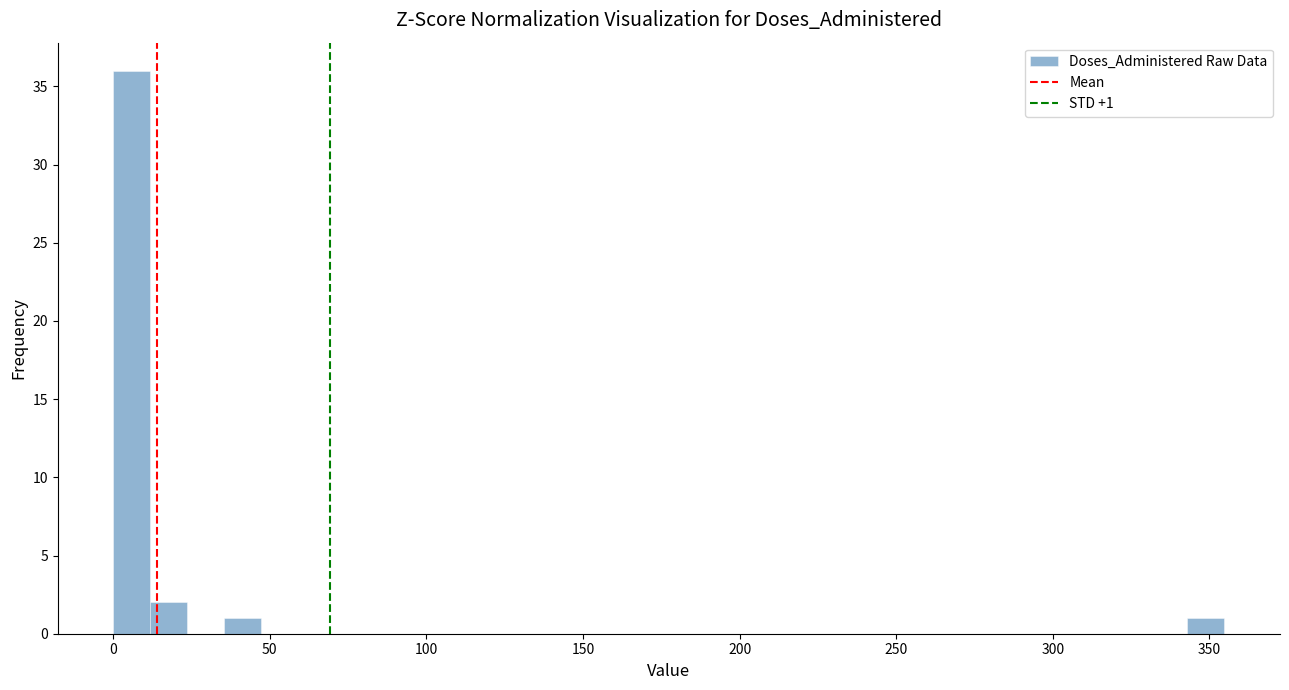

Read against the x-axis, roughly where is the centre of the tallest bar?

5